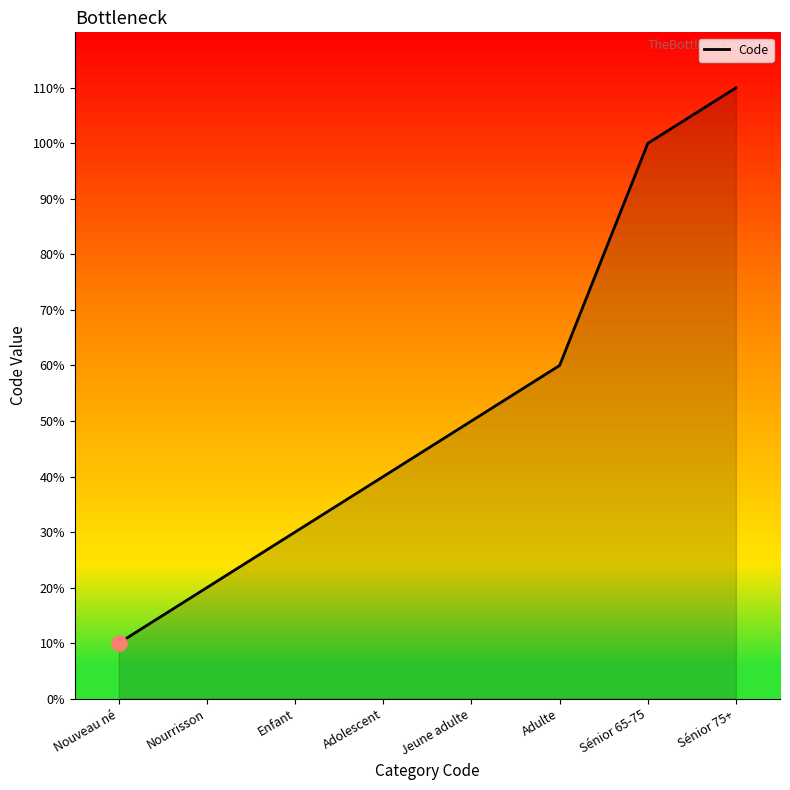

Between Enfant and Jeune adulte, which is larger?

Jeune adulte